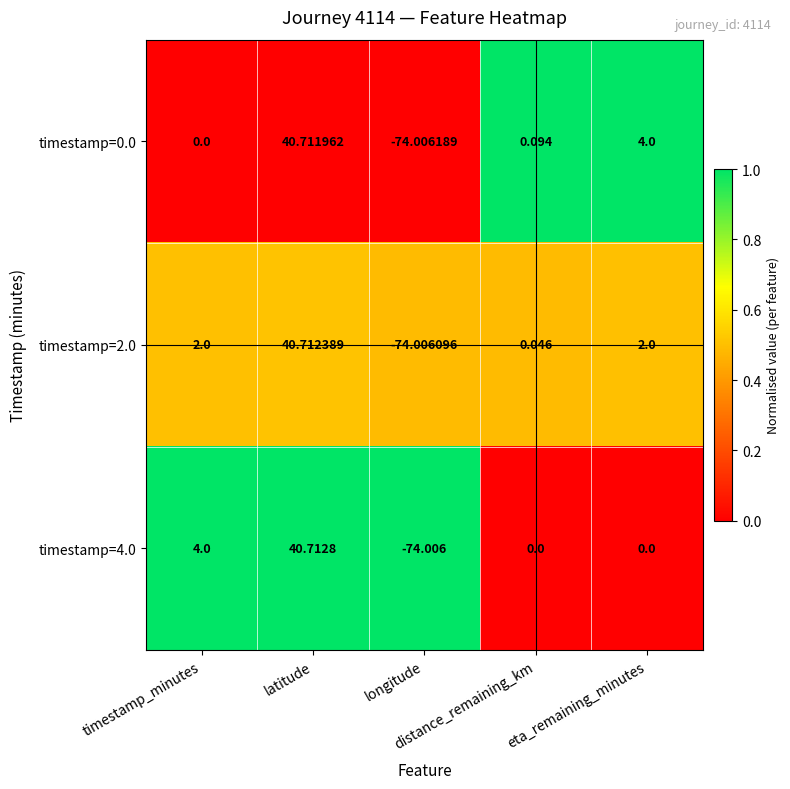

How many negative values does the timestamp=4.0 series have?

1